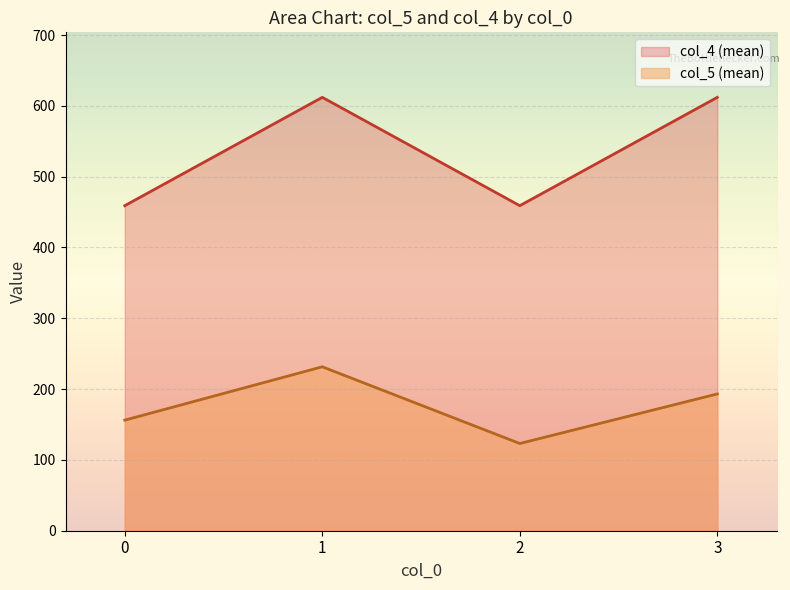

What is the highest value of the col_4 (mean) series?

612.0